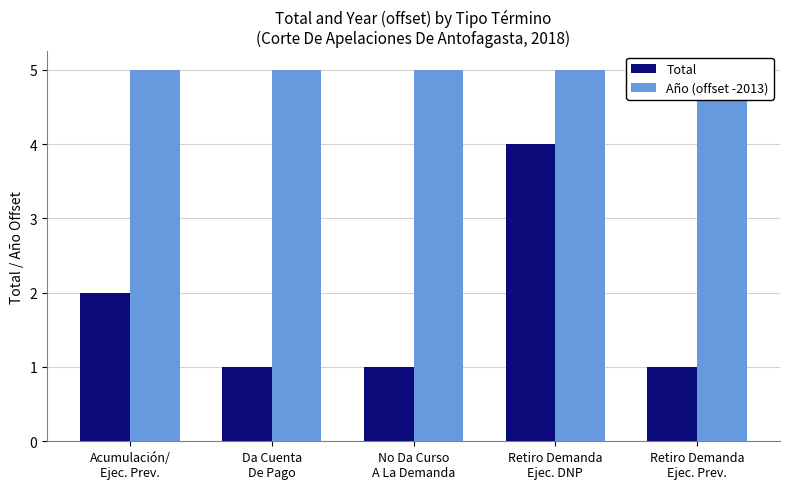

At which label is Año (offset -2013) closest to 5?

Acumulación/
Ejec. Prev.